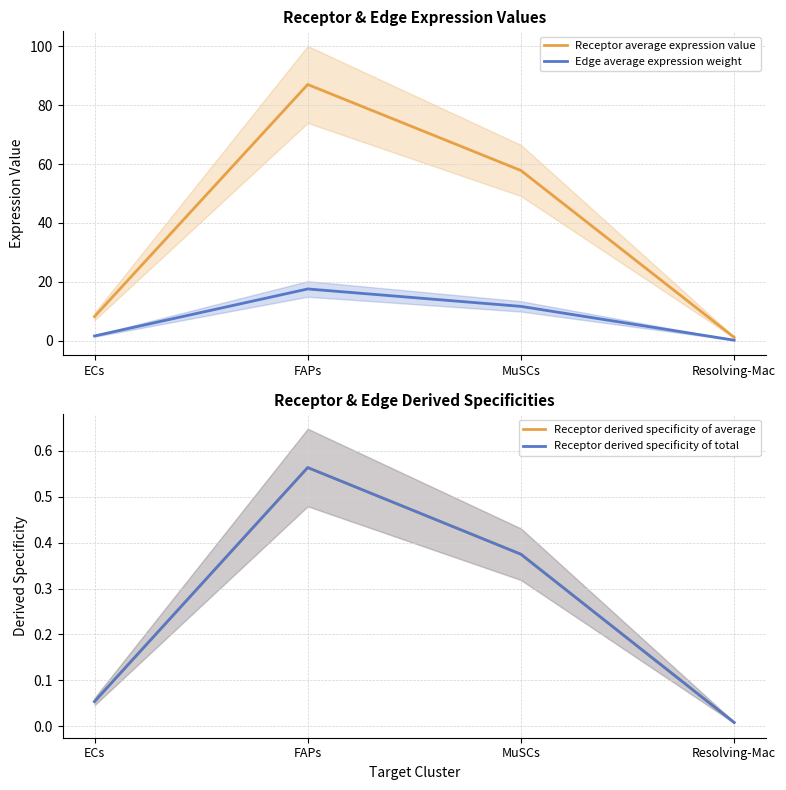

Which series changed the most between ECs and FAPs?

Receptor average expression value